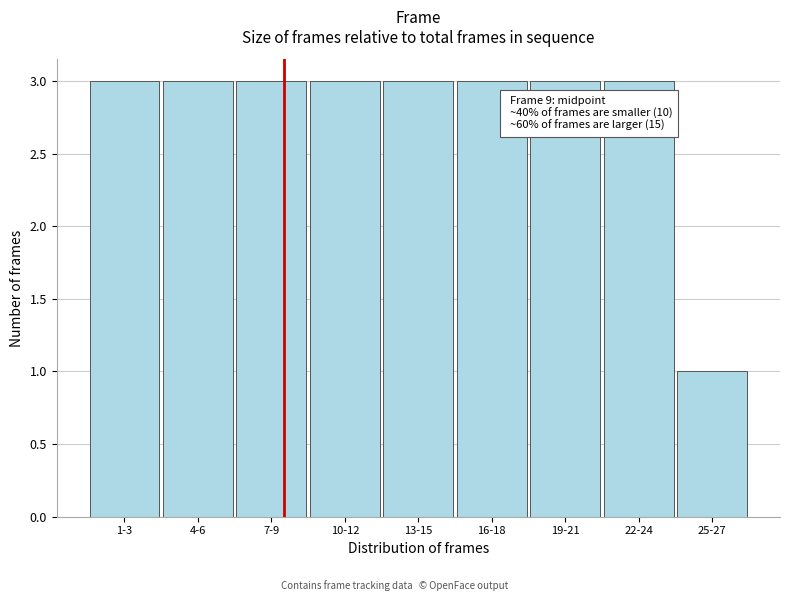

Reading right to left, what are all the values shown in this chart?

25-27=1	22-24=3	19-21=3	16-18=3	13-15=3	10-12=3	7-9=3	4-6=3	1-3=3